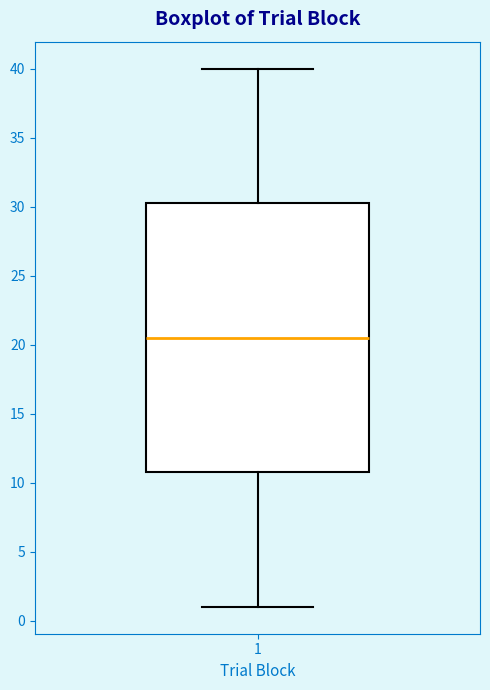

Read this box plot against the y-axis: the position of the median line, the range covered by the box, and the ends of both whiskers. The values are not printed on the chart, so give them approximately, as read against the axis.

median 20.5, box 11.0 to 30.5, whiskers 1.0 to 40.0